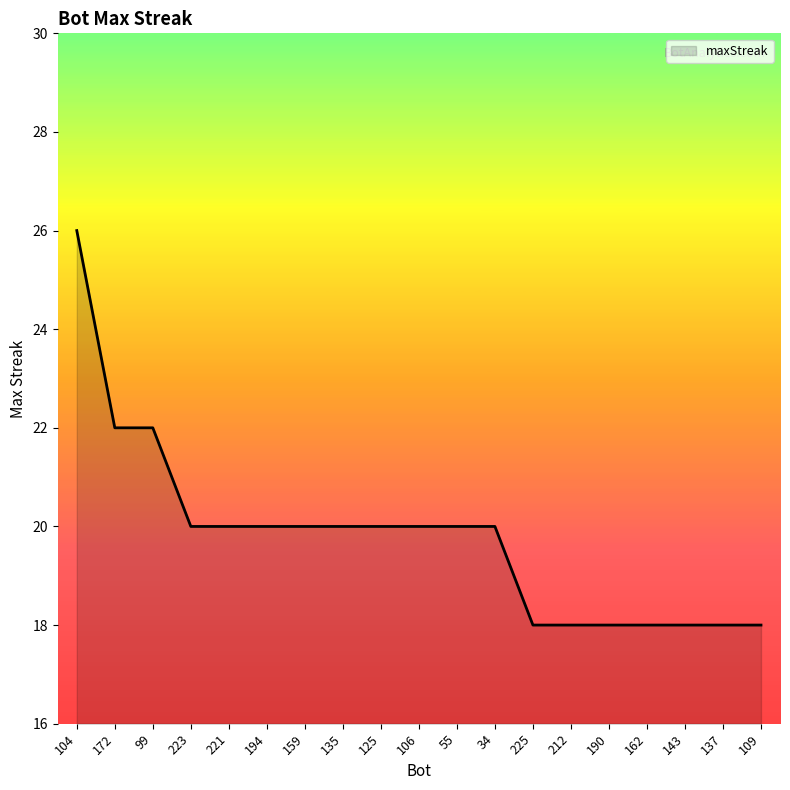

What position from the left is 225?

13